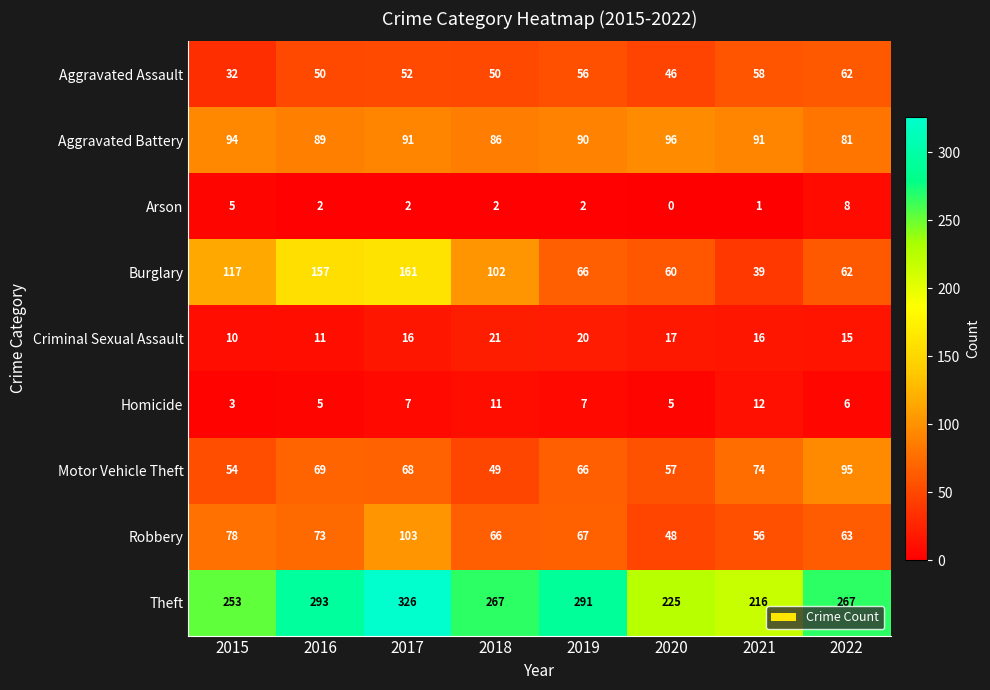

What is the average value of the Robbery series?

69